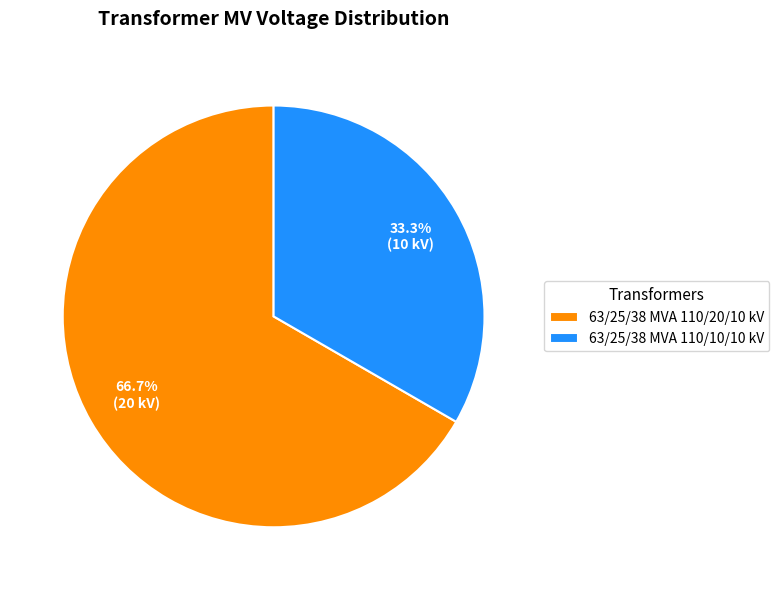

The 63/25/38 MVA 110/10/10 kV slice represents 45% of the pie. True or false?

False